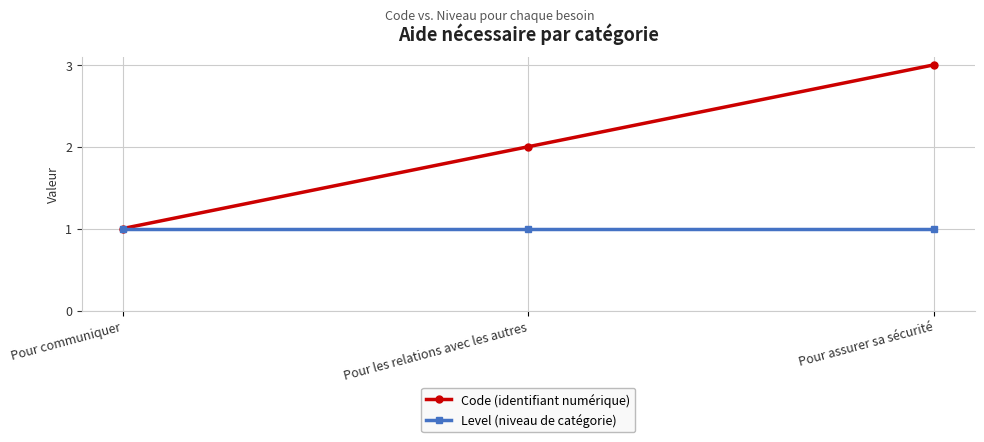

Reading right to left, transcribe all the data shown in this chart.

Code (identifiant numérique): Pour assurer sa sécurité=3	Pour les relations avec les autres=2	Pour communiquer=1
Level (niveau de catégorie): Pour assurer sa sécurité=1	Pour les relations avec les autres=1	Pour communiquer=1